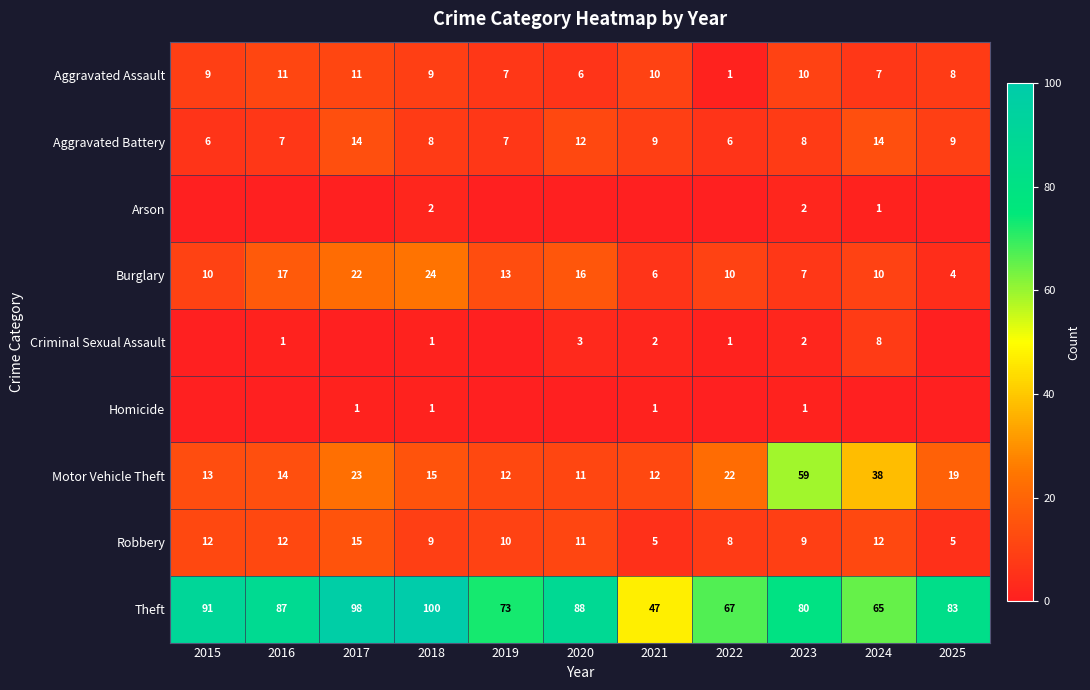

At how many categories does at least one series exceed 74?

7